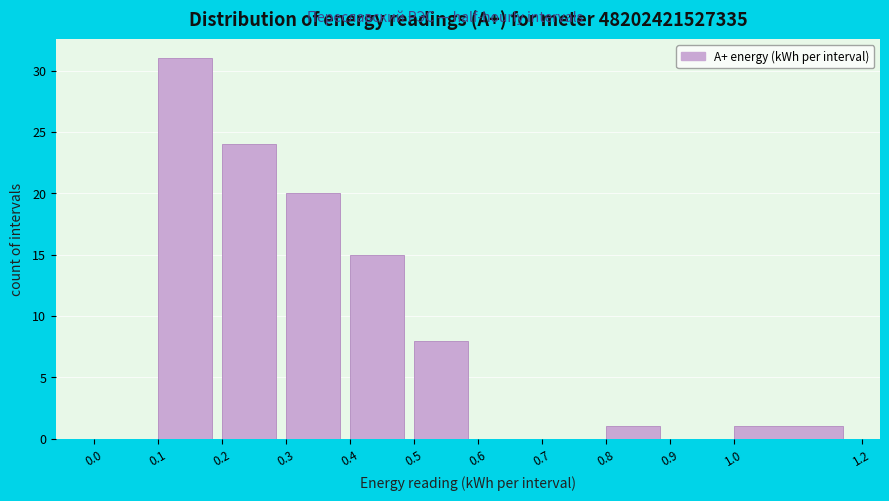

Reading left to right, transcribe this chart: for each bar, give the range it covers on the x-axis and its height. The values are not printed on the chart, so give them approximately, as read against the axis.

0.0 to 0.1: 0
0.1 to 0.2: 31
0.2 to 0.3: 24
0.3 to 0.4: 20
0.4 to 0.5: 15
0.5 to 0.6: 8
0.6 to 0.7: 0
0.7 to 0.8: 0
0.8 to 0.9: 1
0.9 to 1.0: 0
1.0 to 1.2: 1